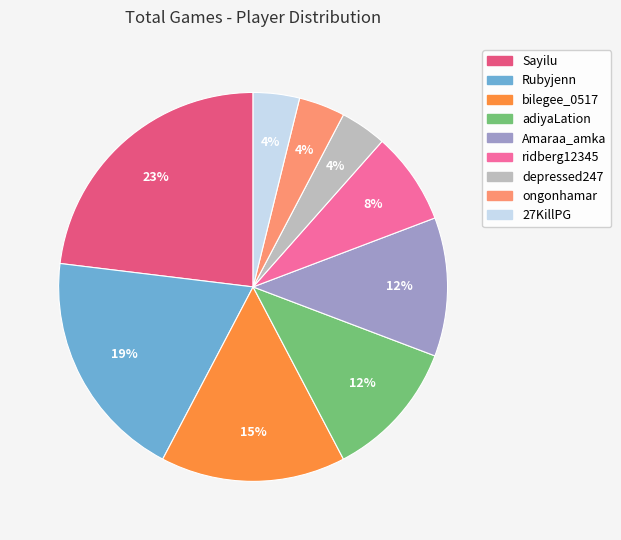

Does any single category account for the majority?

No